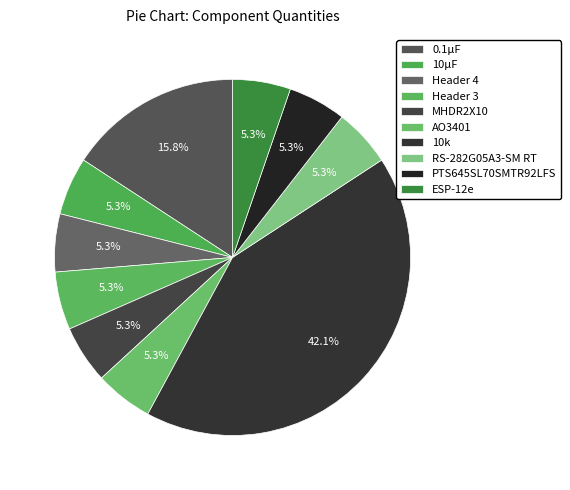

How many segments does this pie chart have?

10